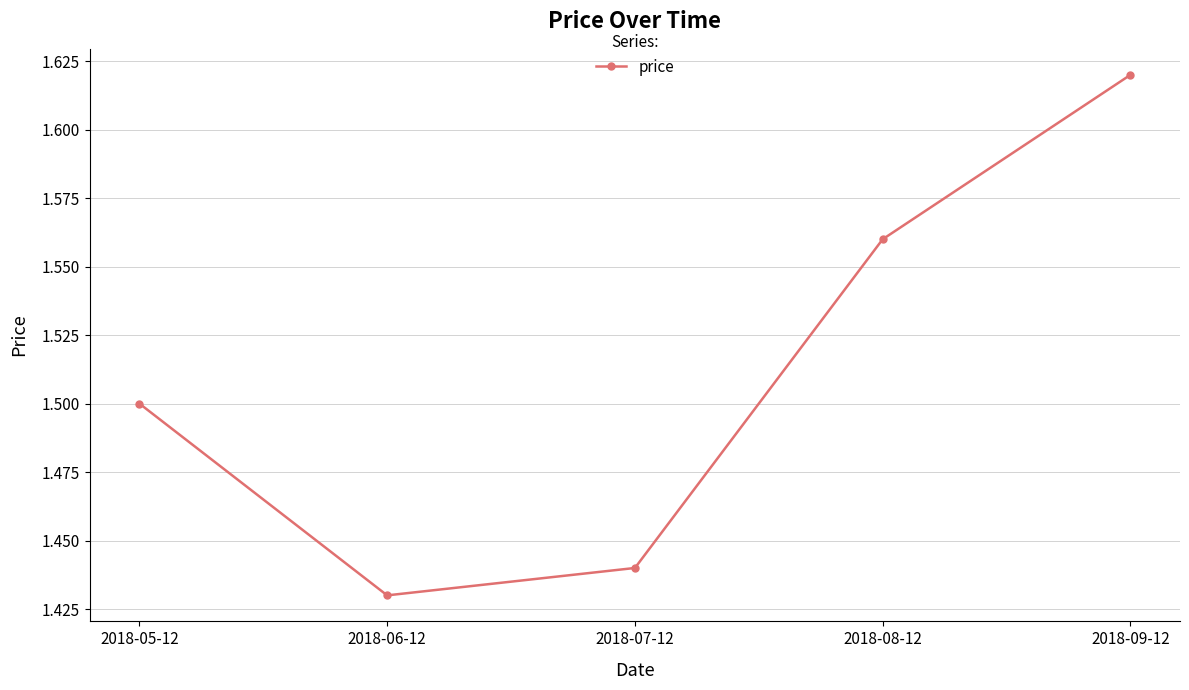

Rank the categories by value from lowest to highest.

2018-06-12, 2018-07-12, 2018-05-12, 2018-08-12, 2018-09-12